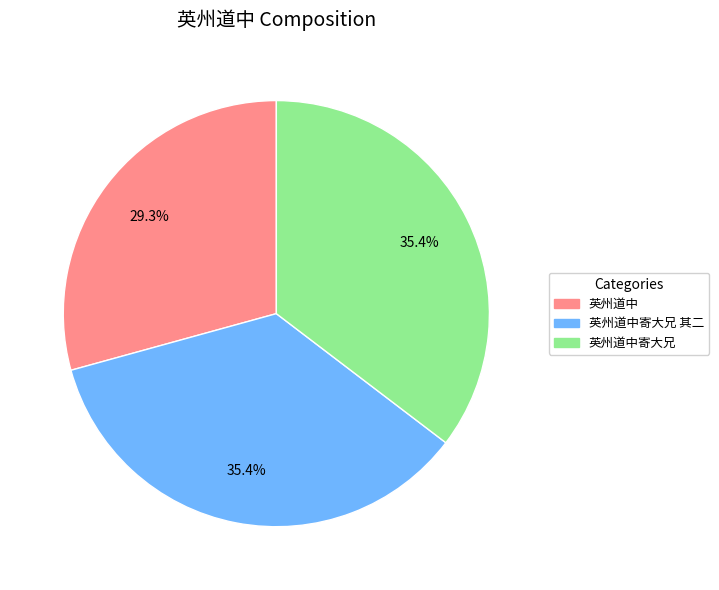

True or false: 英州道中寄大兄 accounts for 35% of the total.

True